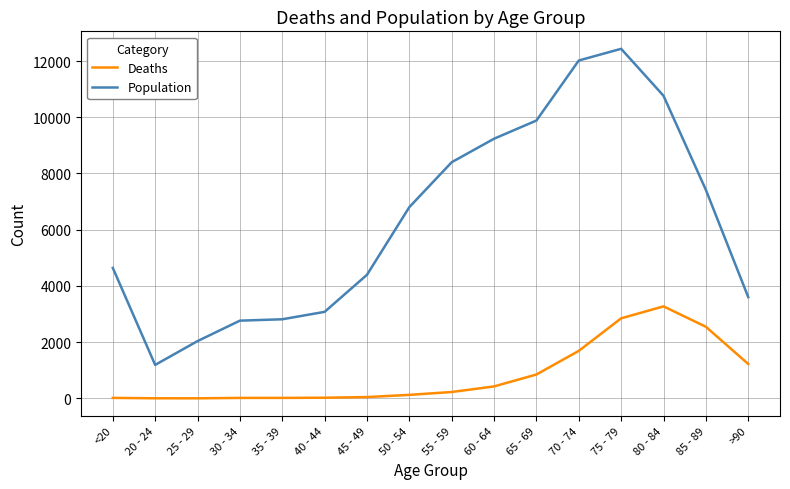

Where is the first local minimum for Population?

20 - 24